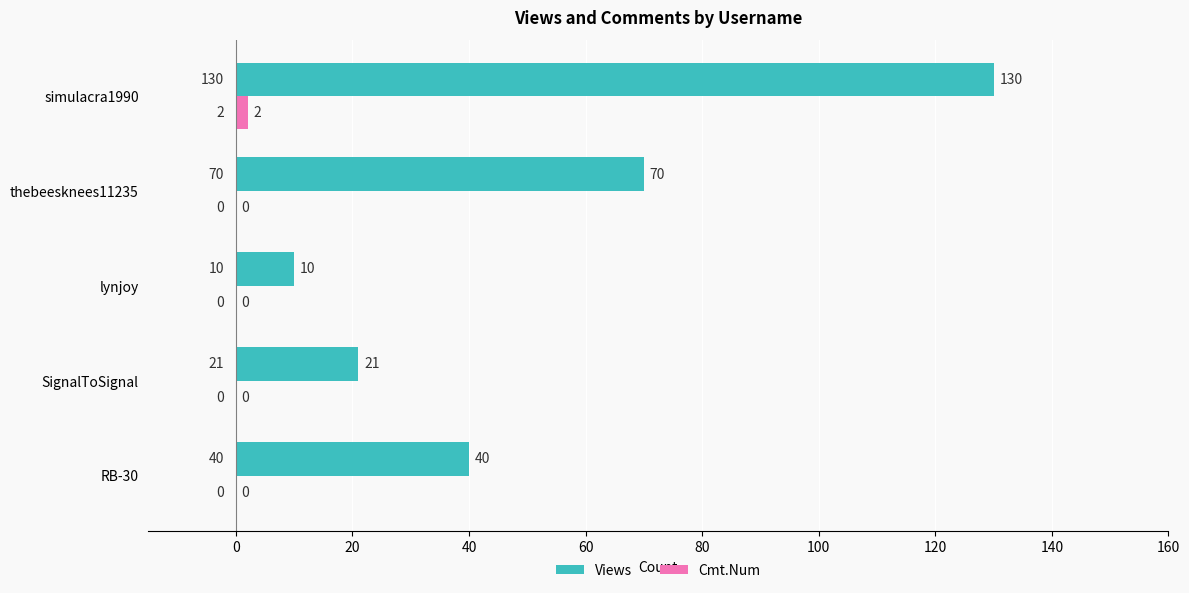

Which label corresponds to the largest value in the chart?

simulacra1990